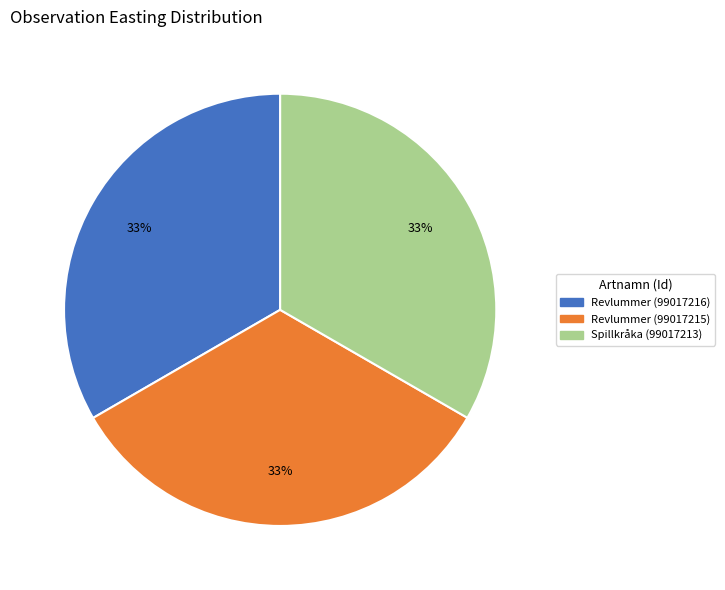

Approximately how many times larger is the value at Revlummer (99017215) compared to Revlummer (99017216)?

1.0